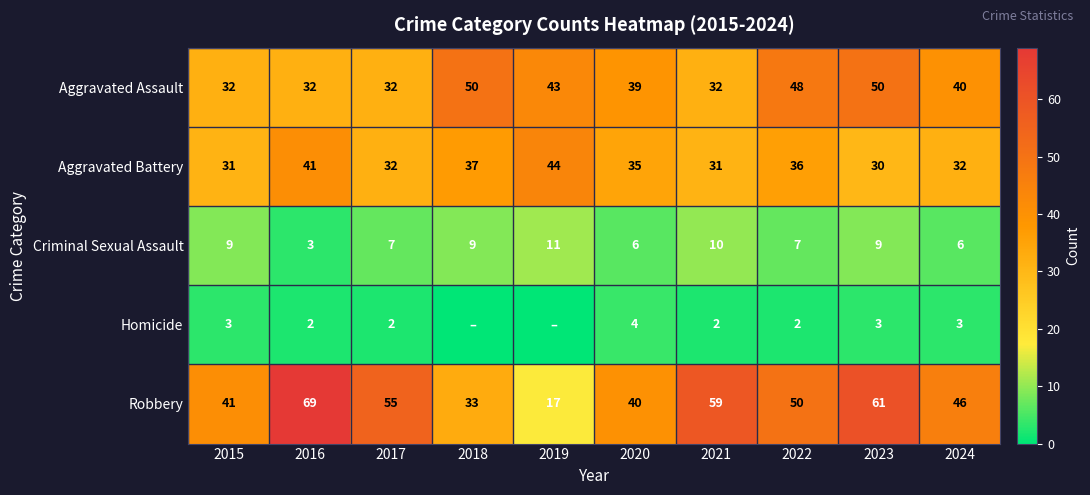

True or false: Aggravated Battery has a value of 31 at 2021.

True